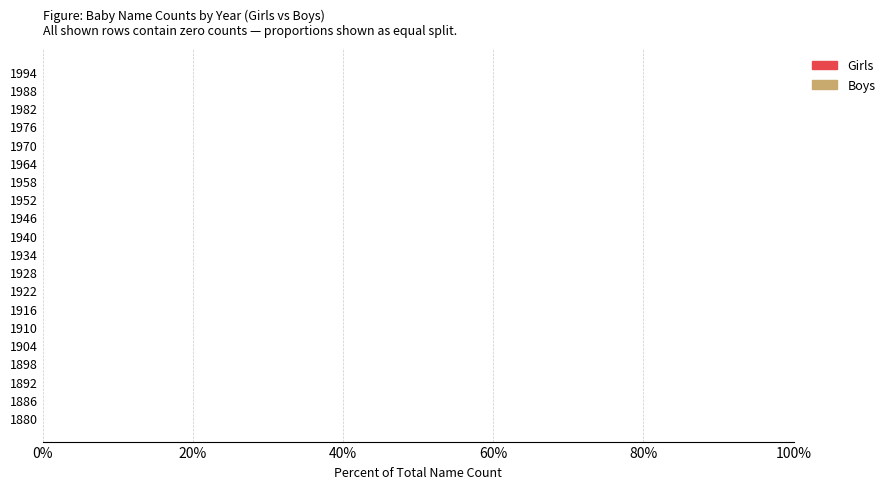

What are all the series names shown in the legend?

Girls, Boys